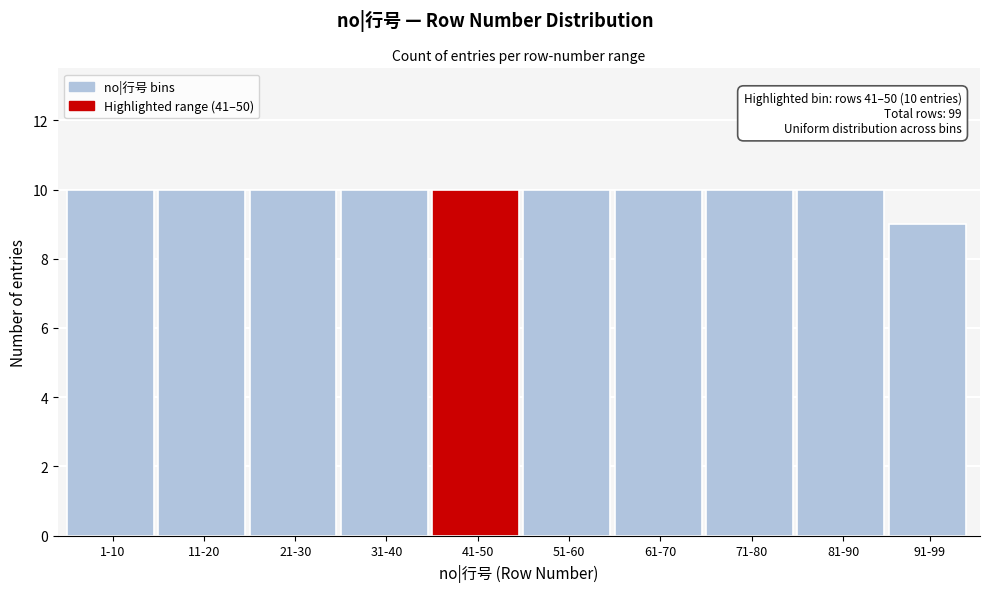

Reading left to right, transcribe all the data shown in this chart.

1-10=10	11-20=10	21-30=10	31-40=10	41-50=10	51-60=10	61-70=10	71-80=10	81-90=10	91-99=9